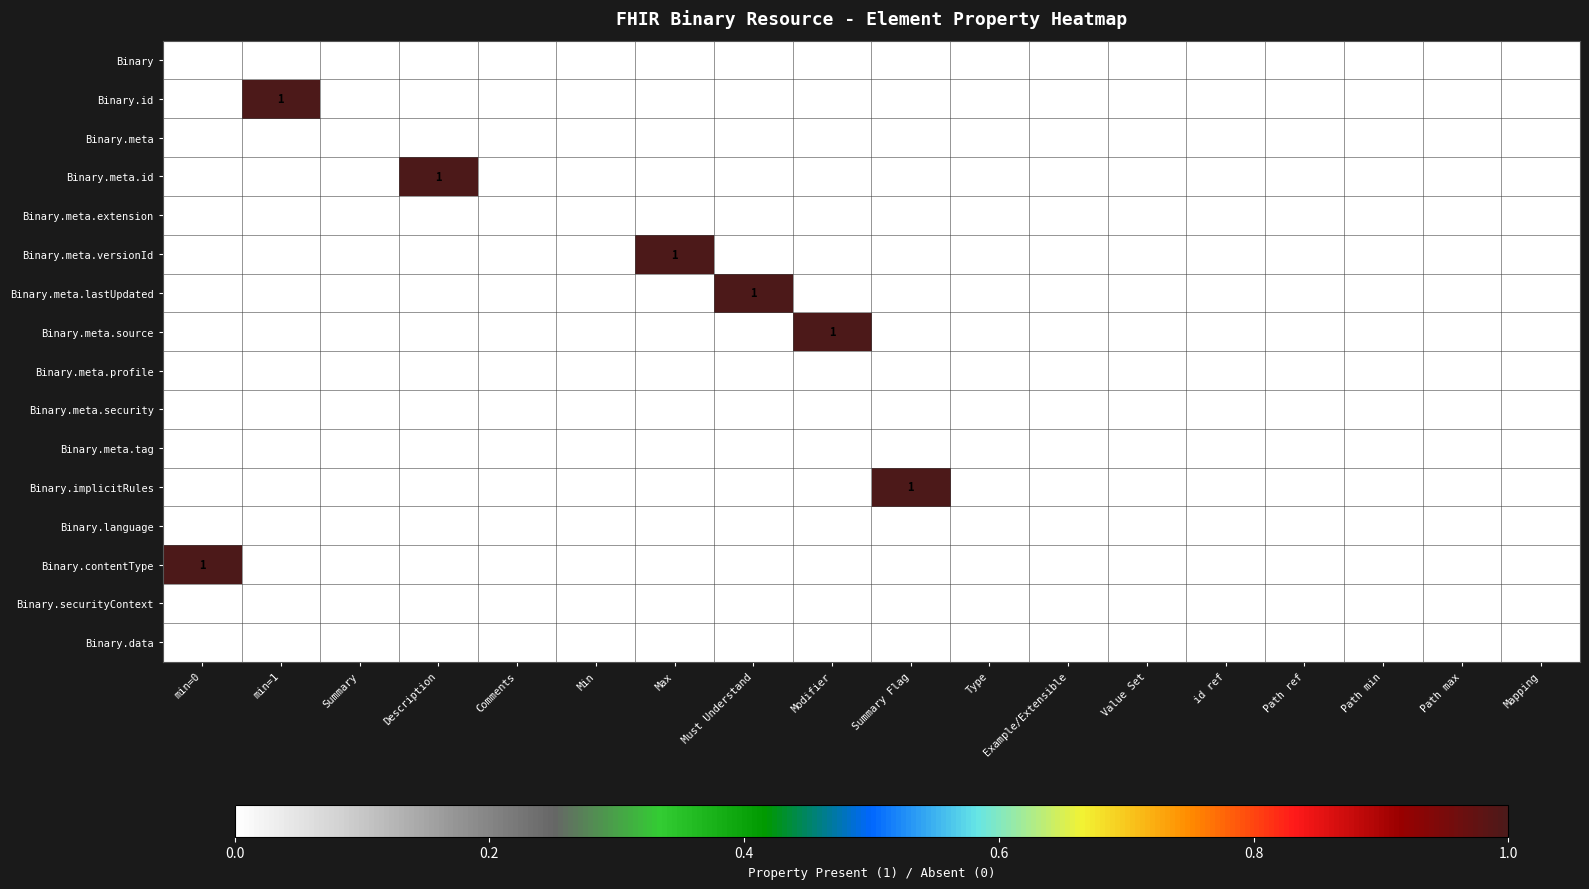

What is the difference between the maximum and minimum values in the Binary.contentType series?

1